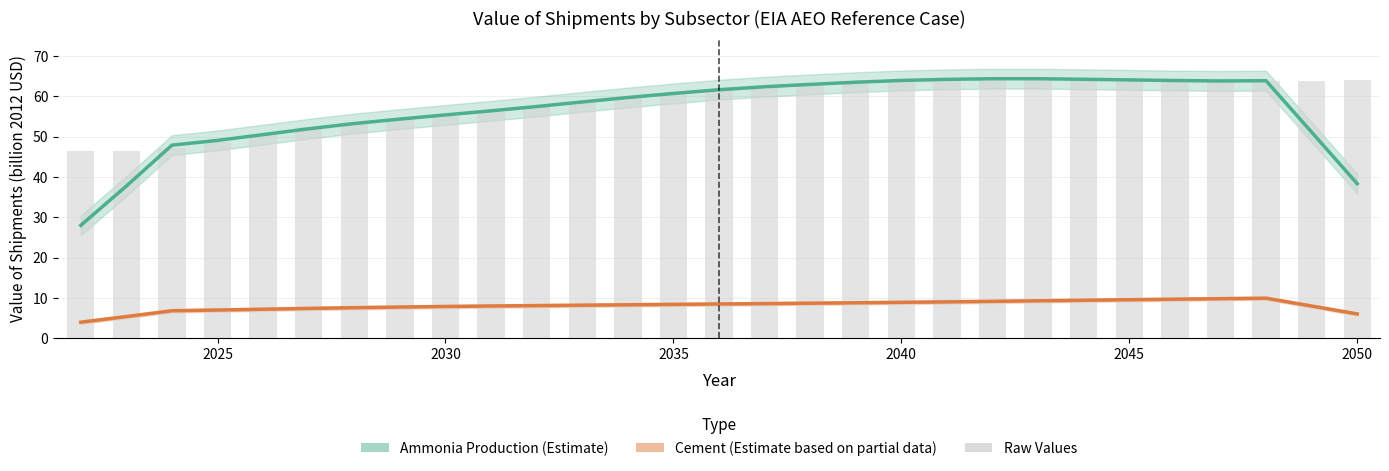

How many series are shown in this chart?

3